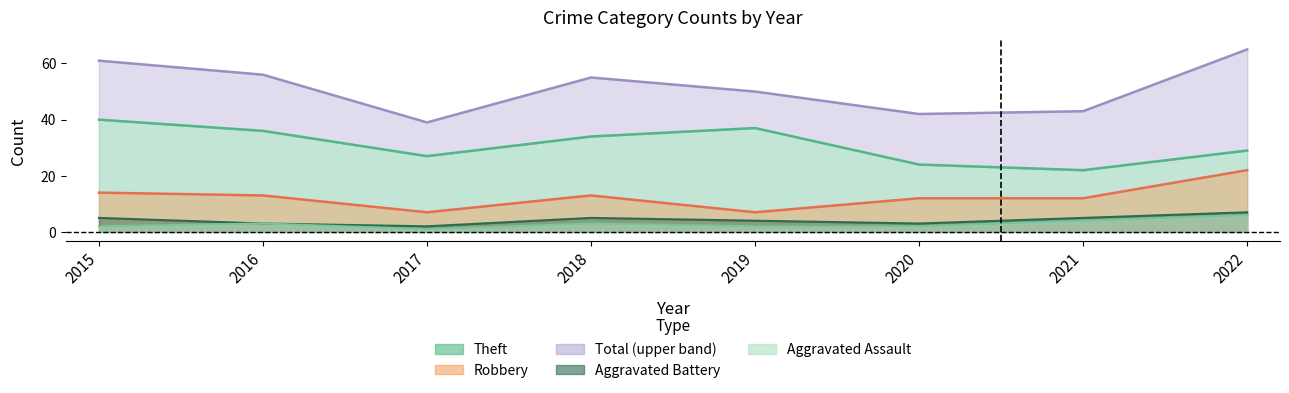

True or false: Total and Aggravated Battery intersect in this chart.

False